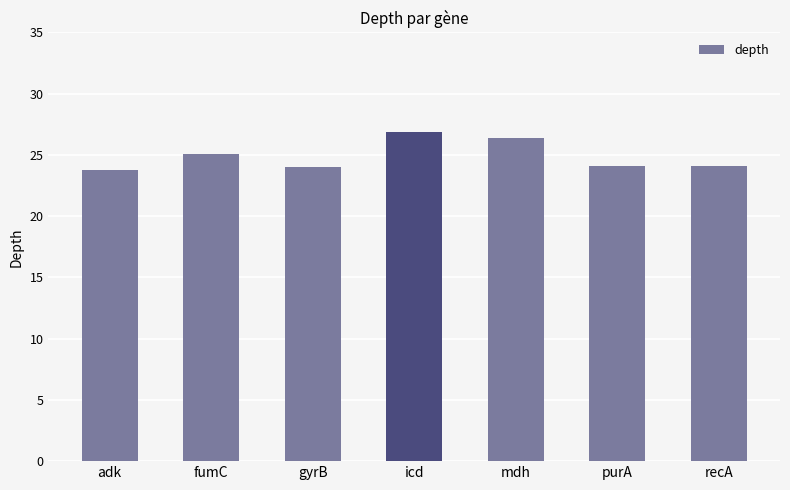

Which has a higher value, gyrB or icd?

icd